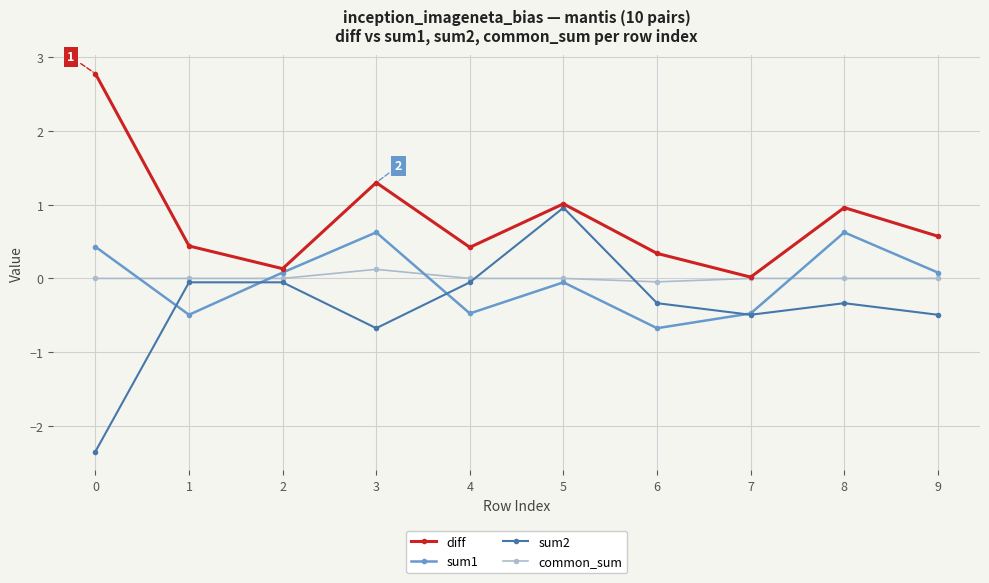

True or false: diff has more than 2 points higher than both neighbors.

True